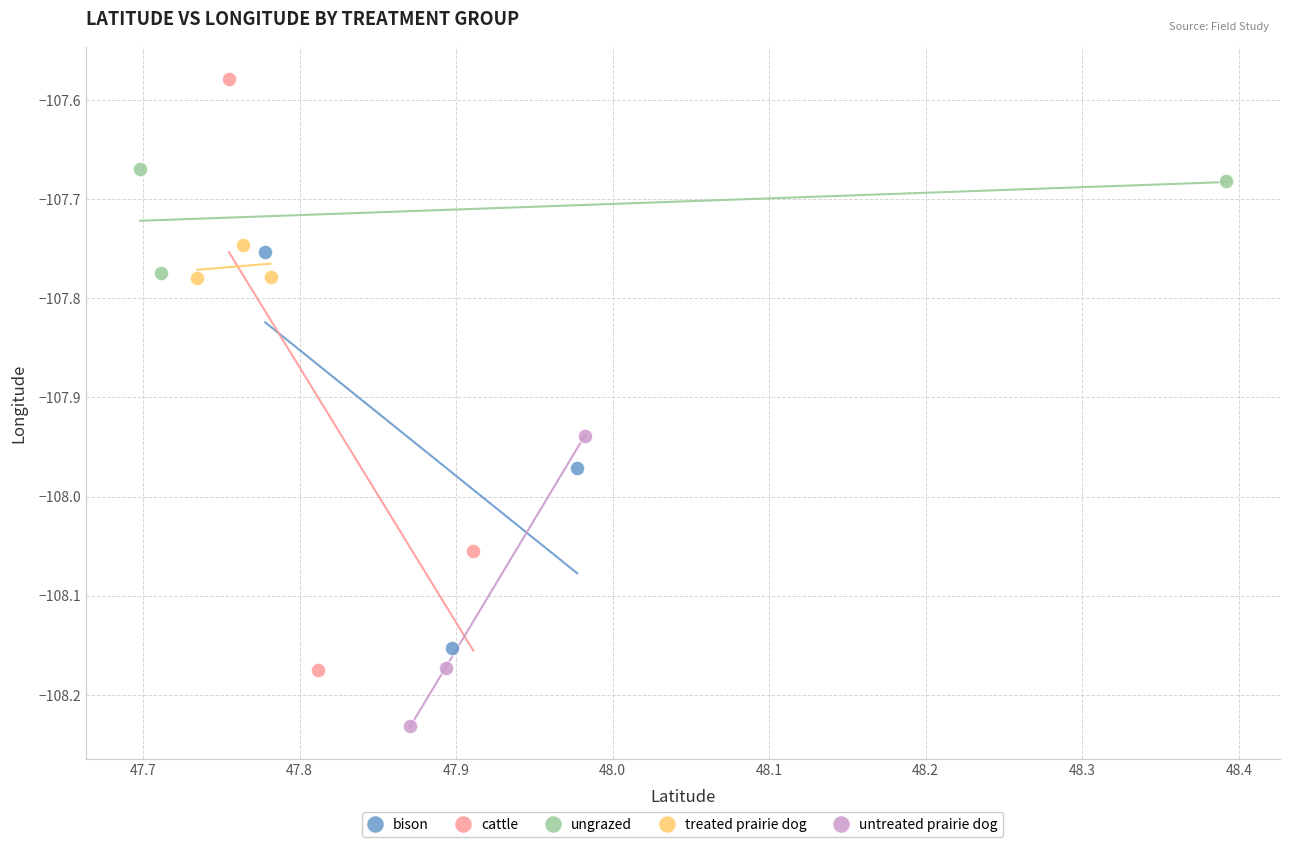

What are all the series names shown in the legend?

bison, cattle, ungrazed, treated prairie dog, untreated prairie dog